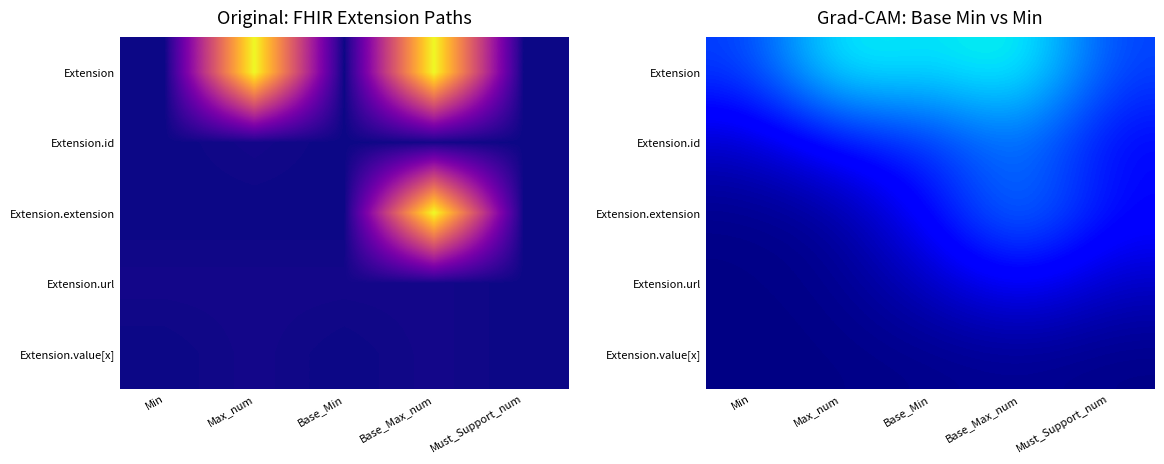

What is the sum of the Extension.url values at Base_Max_num and Base_Min?

0.2